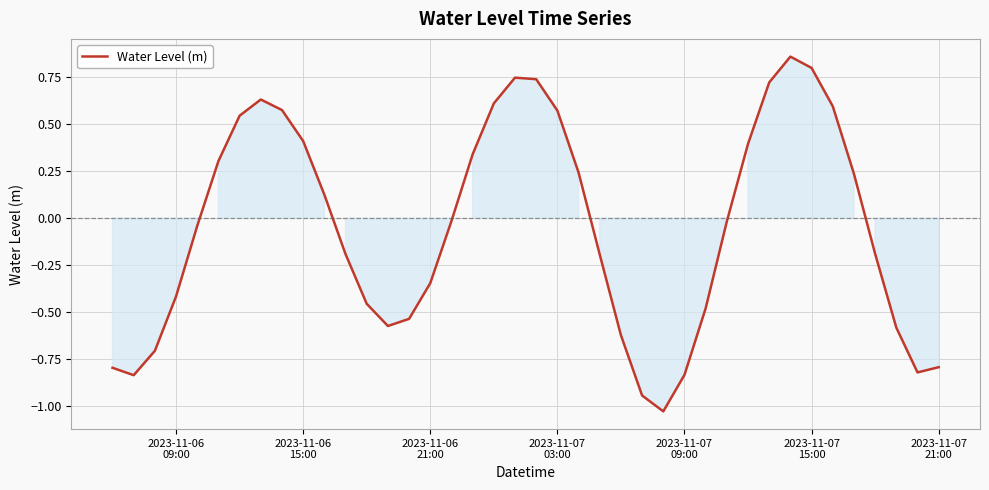

What is the difference between the maximum and minimum values?

1.9